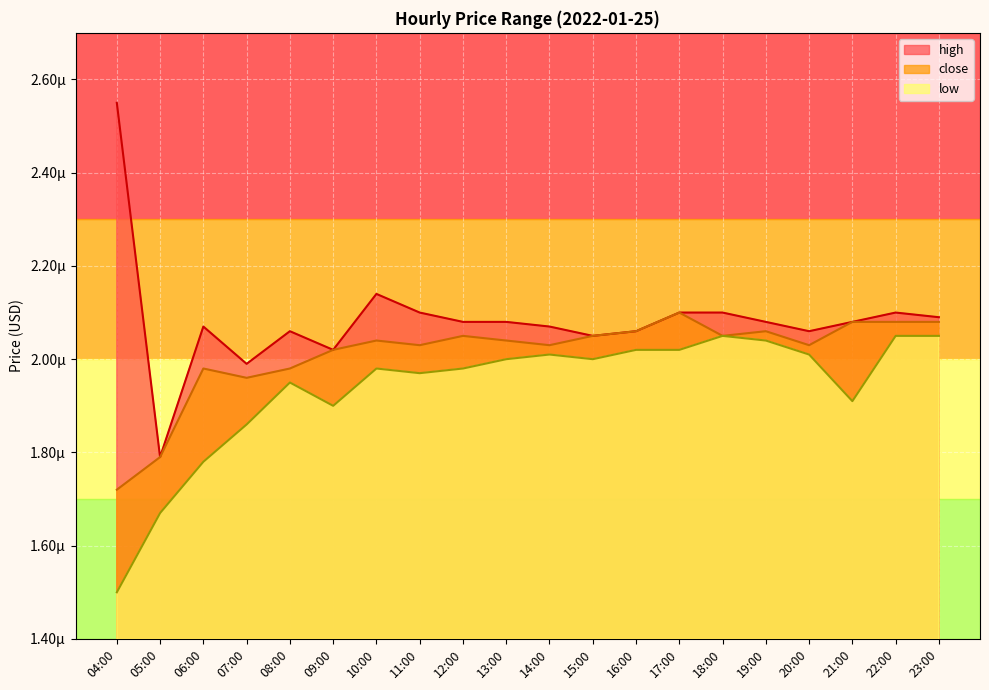

How many low values are between 0 and 1?

20